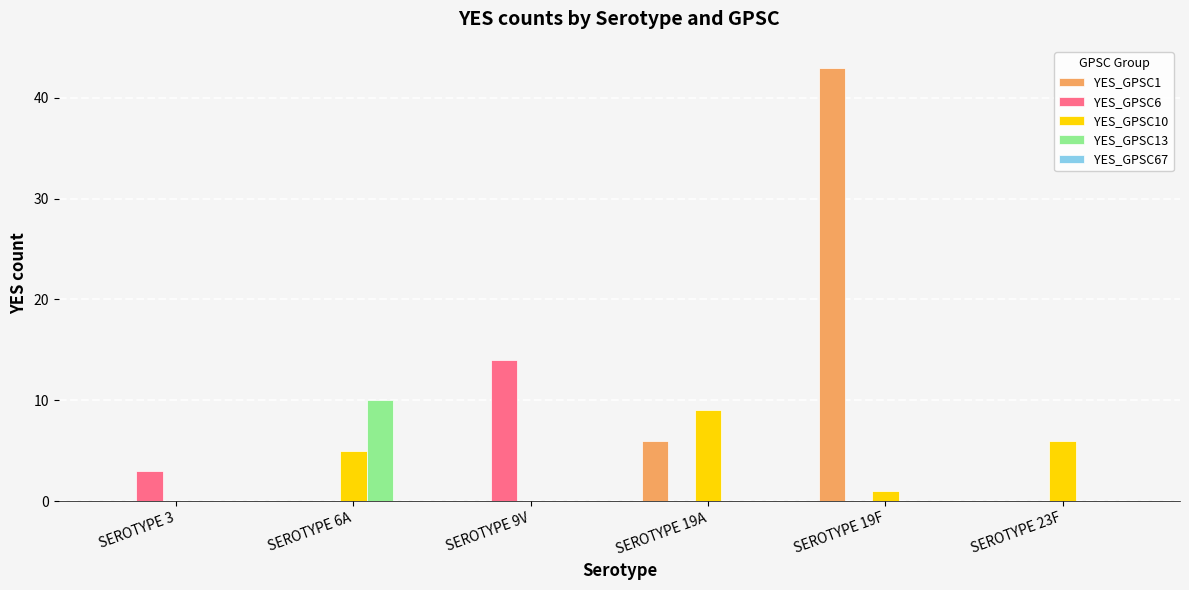

Between SEROTYPE 19A and SEROTYPE 23F, which series saw the biggest shift?

YES_GPSC1